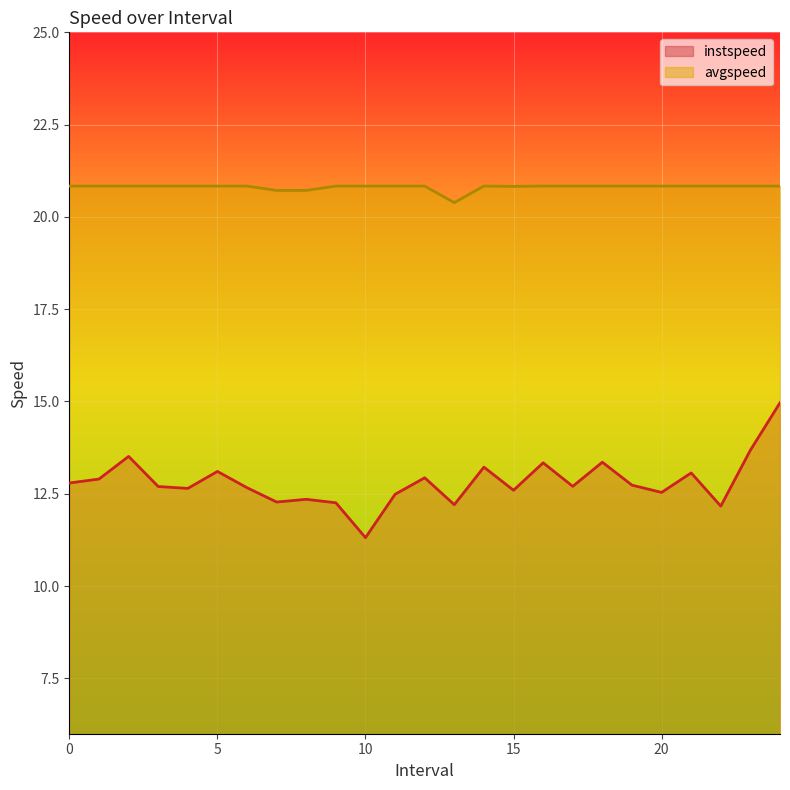

Where is the first local minimum for avgspeed?

7.0